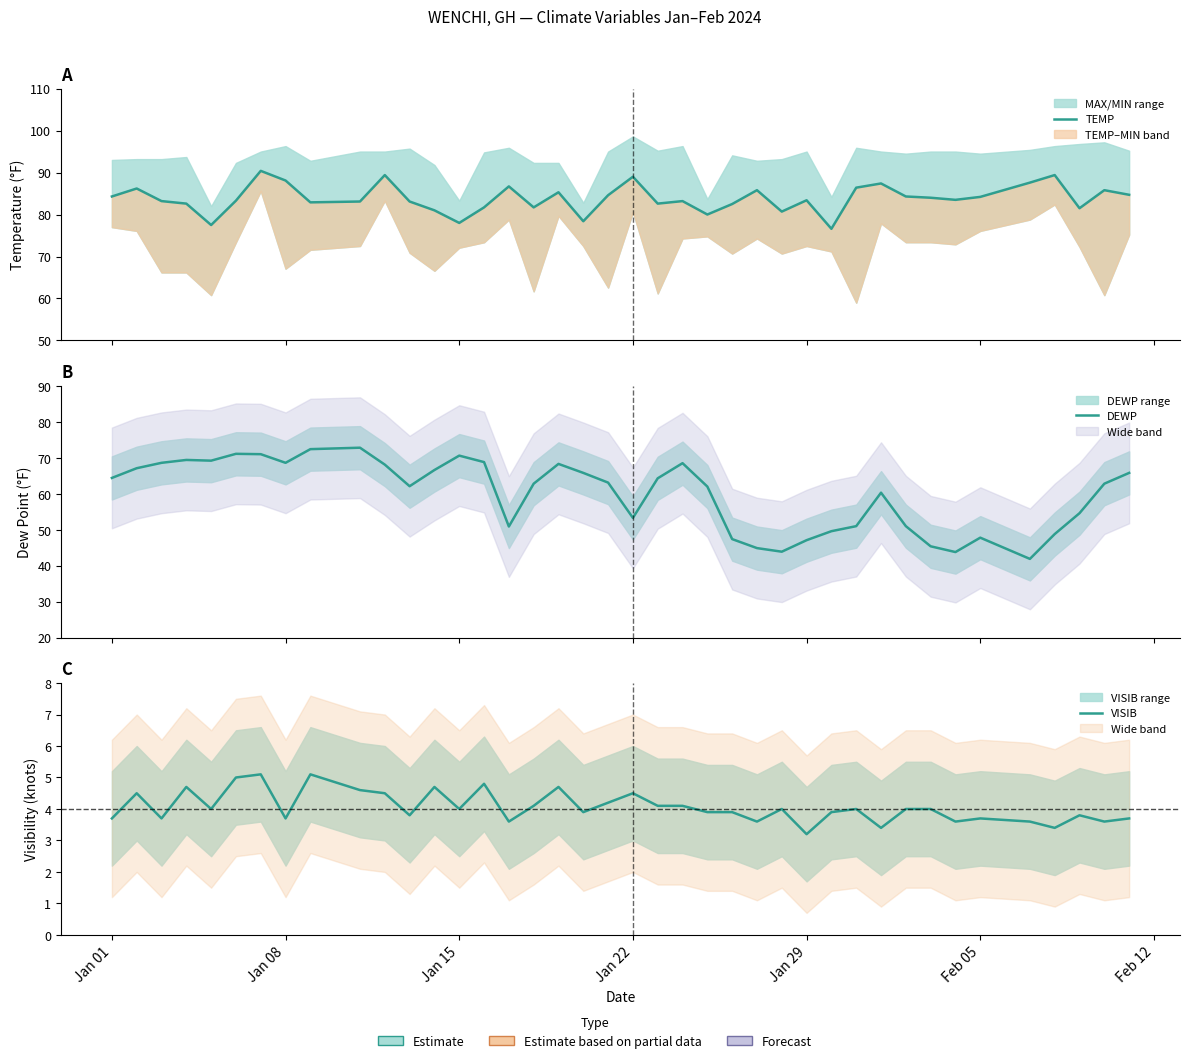

True or false: VISIB and DEWP cross at least once.

False